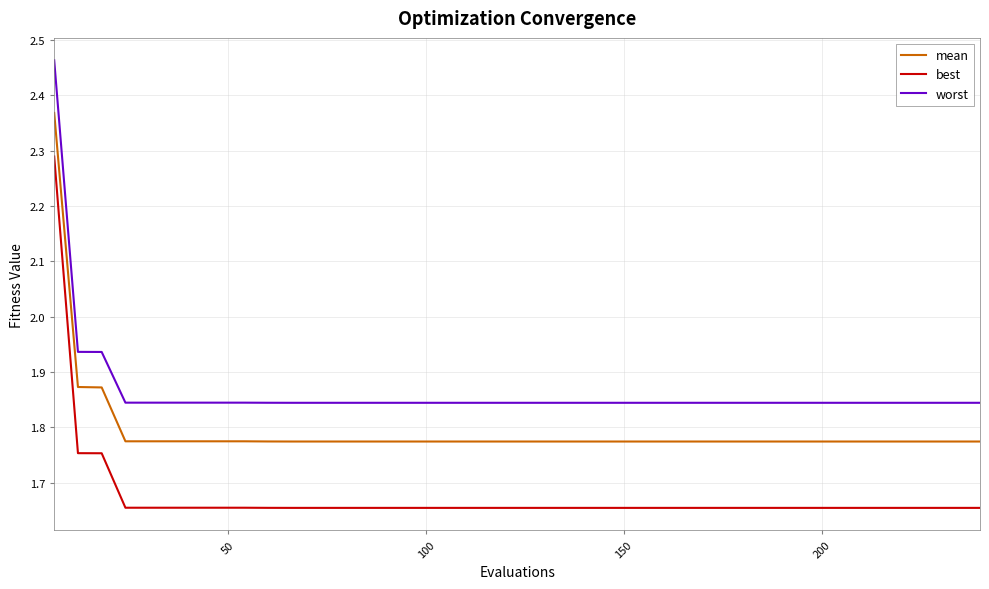

What are all the series names shown in the legend?

mean, best, worst